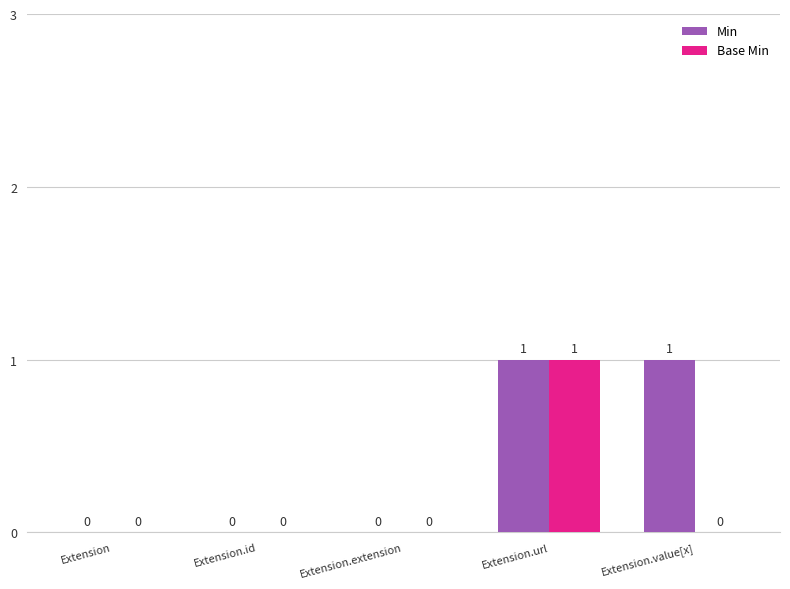

Is the value of Base Min at Extension.extension greater than the value of Min at Extension.value[x]?

No